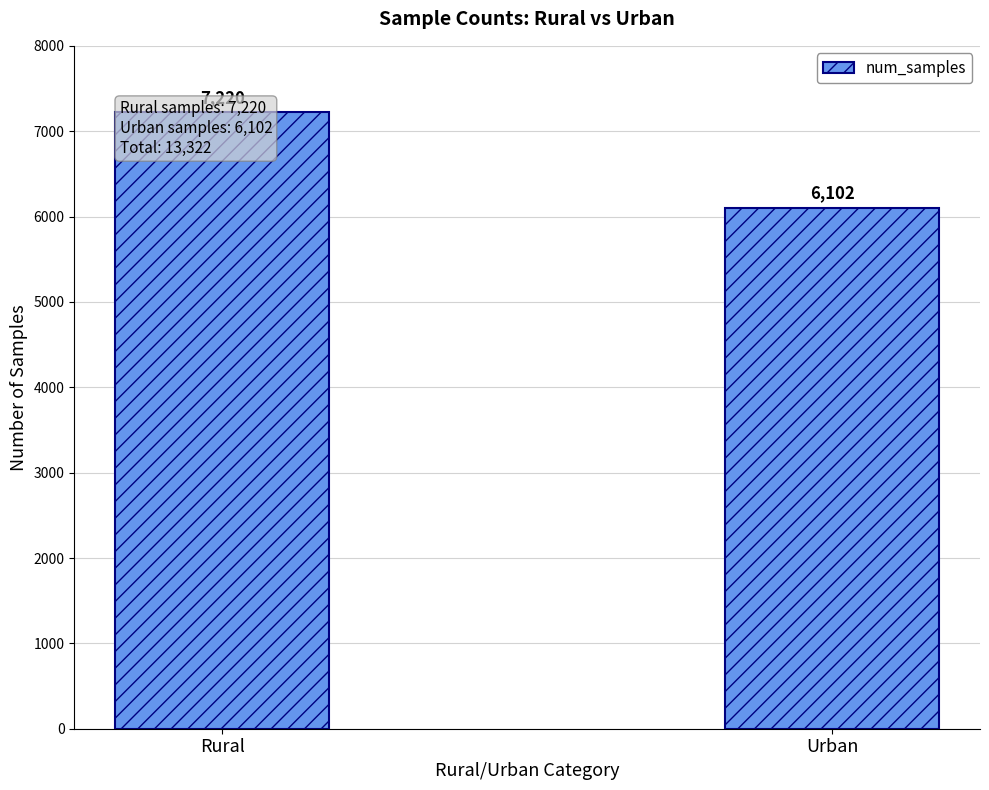

How many data points are less than 7220?

1